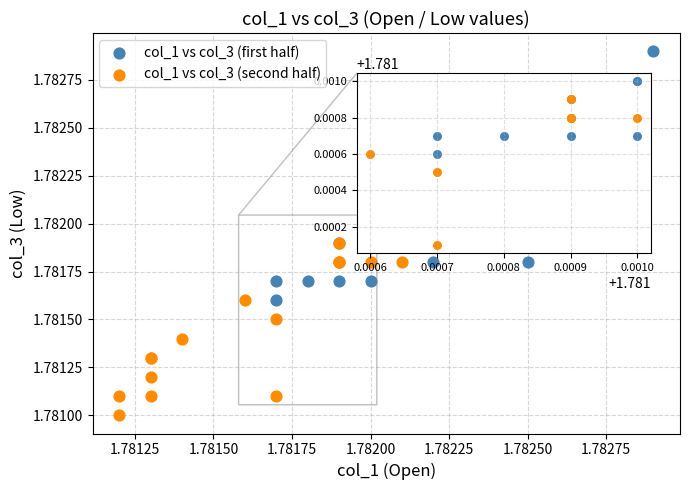

Which series reaches the minimum Y coordinate?

col_1 vs col_3 (second half)